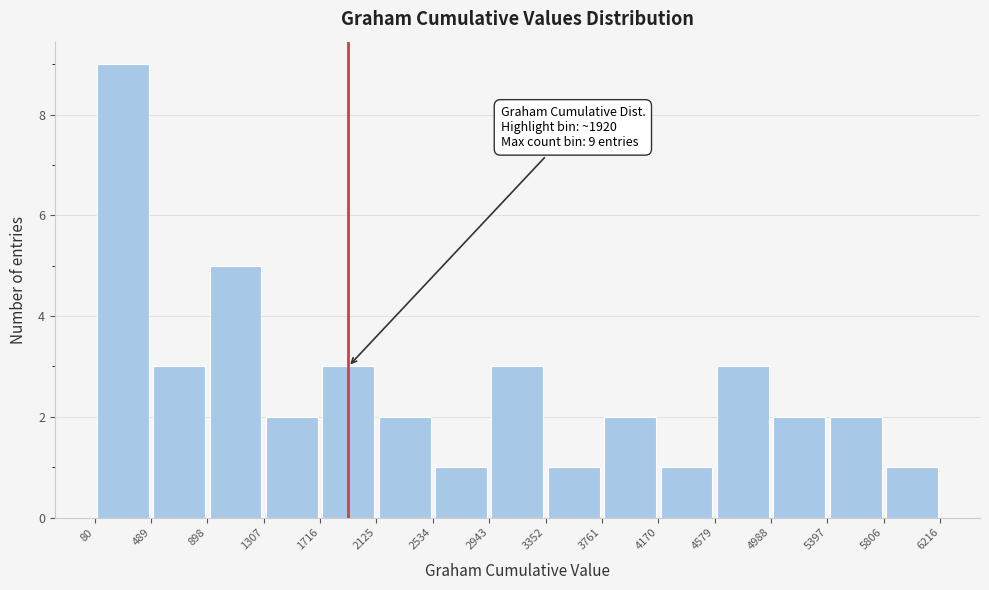

Which range on the x-axis has the tallest bar?

80 to 489